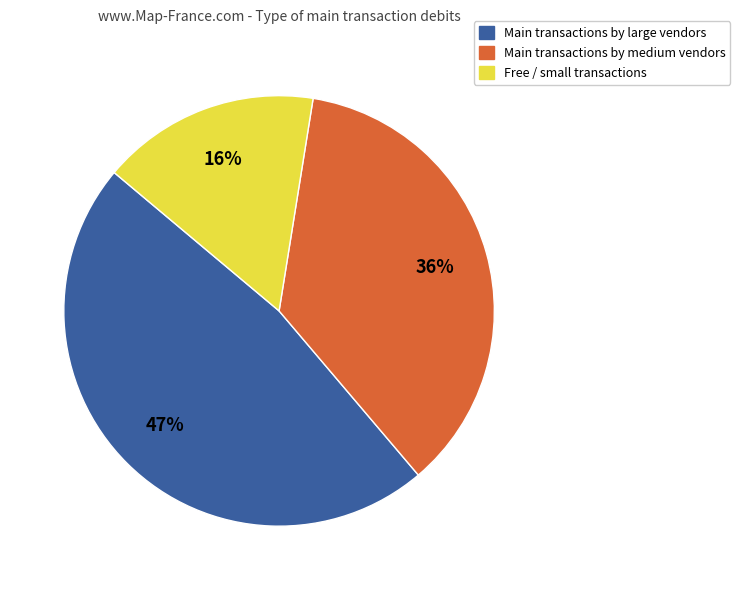

Is there a majority slice in this chart?

No